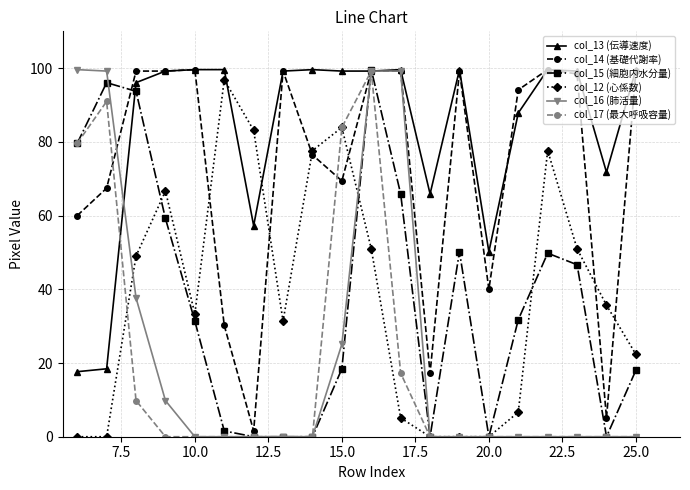

Does the chart have visible grid lines?

Yes